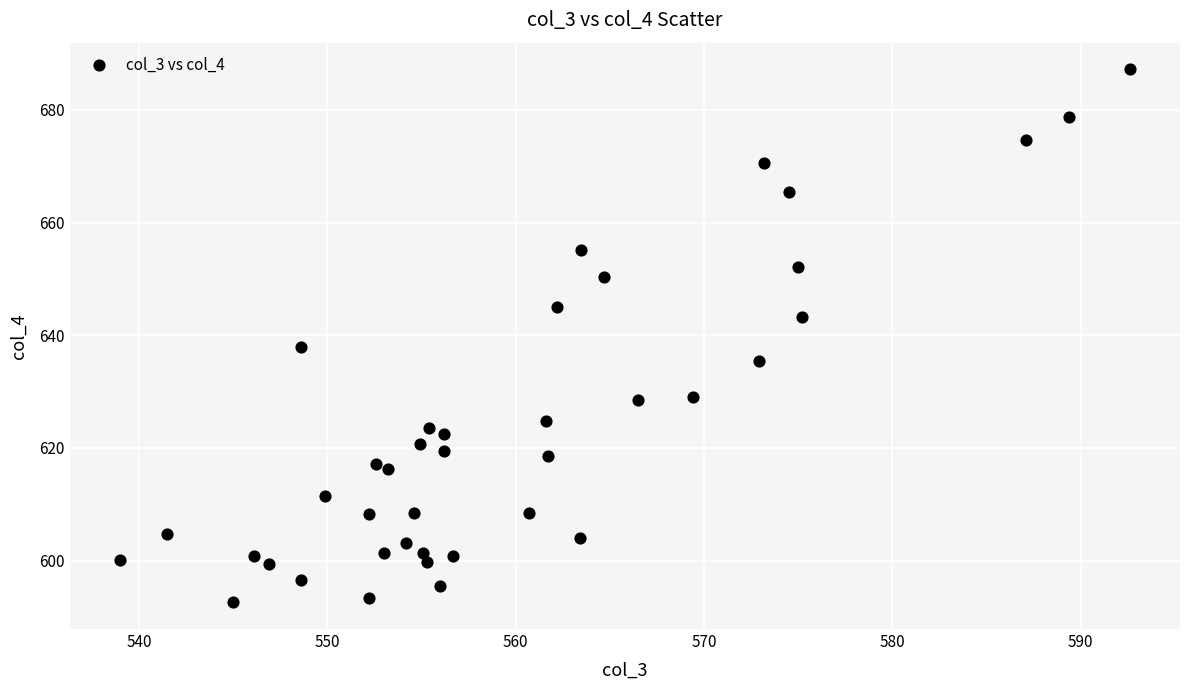

What is the range of X values (max minus min)?

53.6